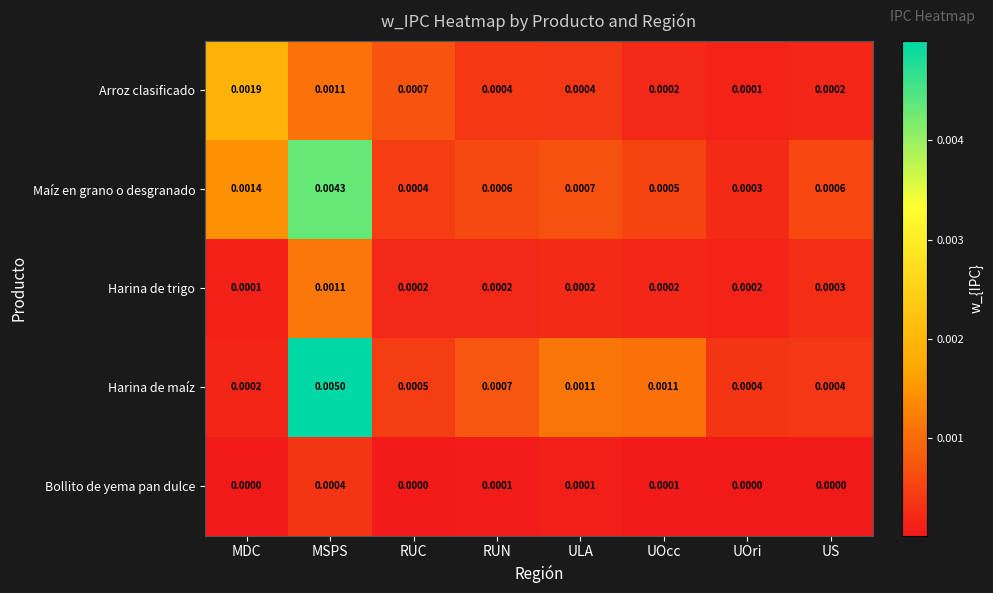

At which category is the sum across all series the highest?

MSPS